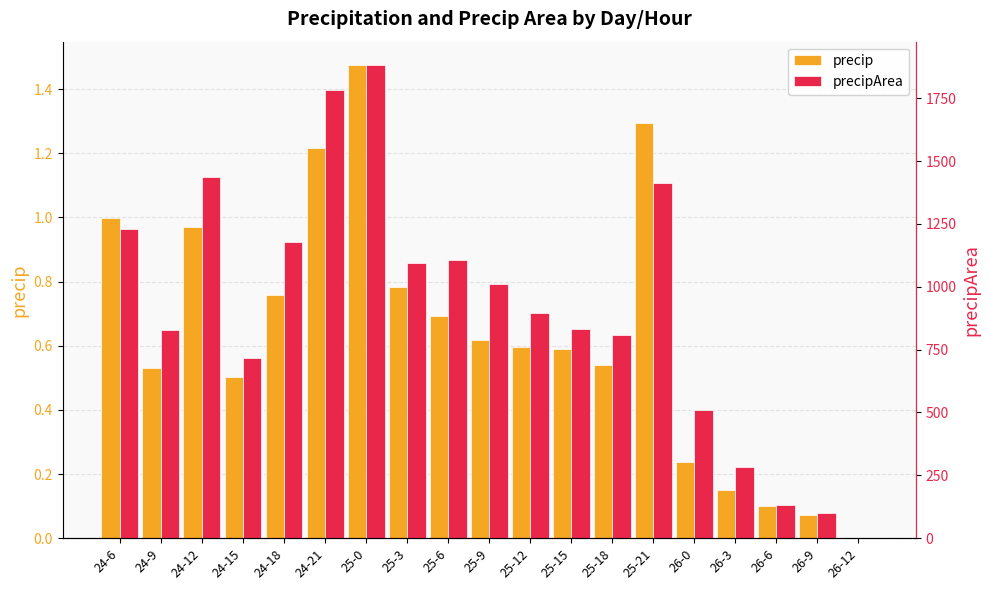

What is the label of the 10th bar from the left?

25-9